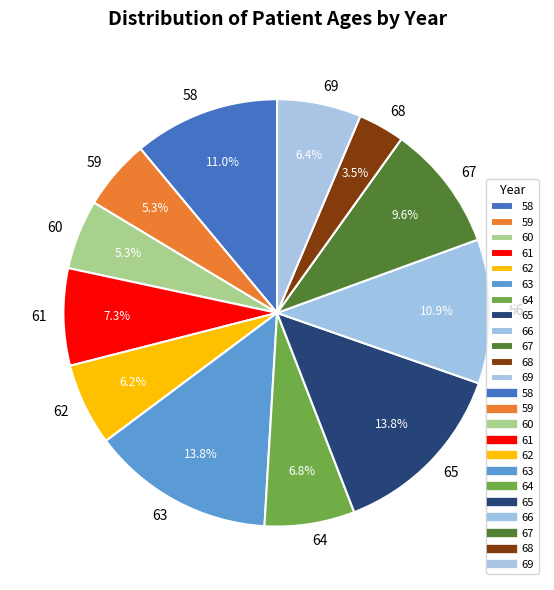

Count the number of slices in the pie.

12